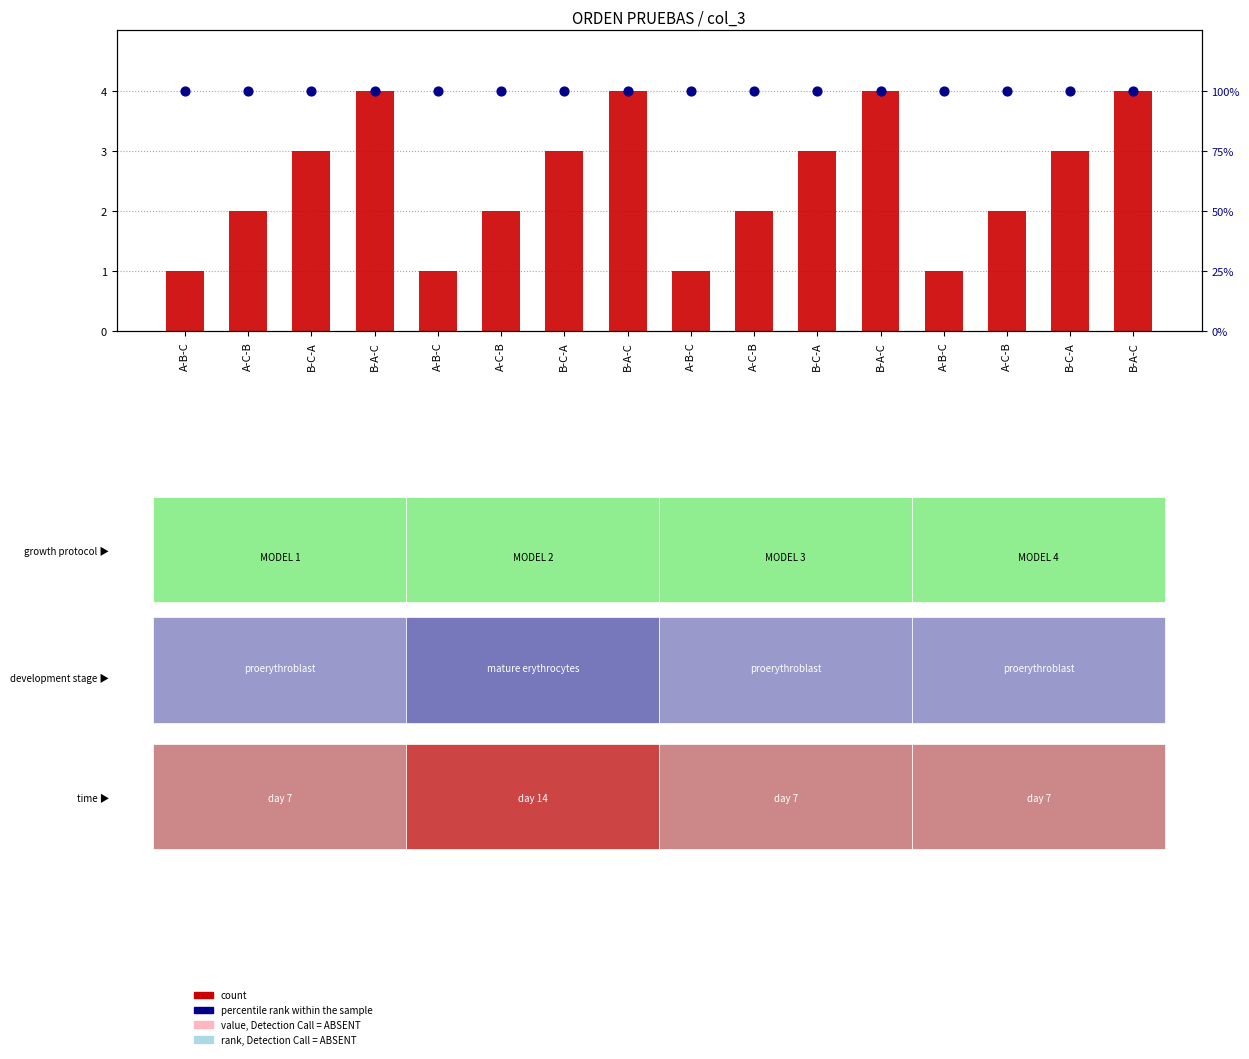

Which series contains the lowest Y value?

count